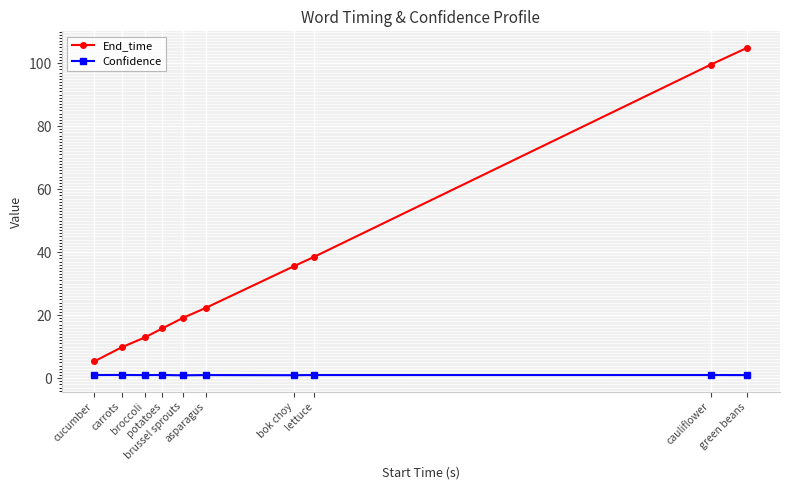

What is the difference between the highest and lowest values at broccoli?

11.9